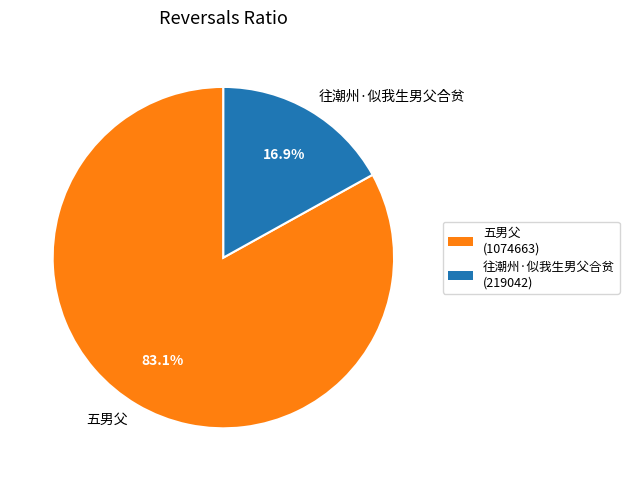

To the nearest percent, what is the average slice percentage?

50%